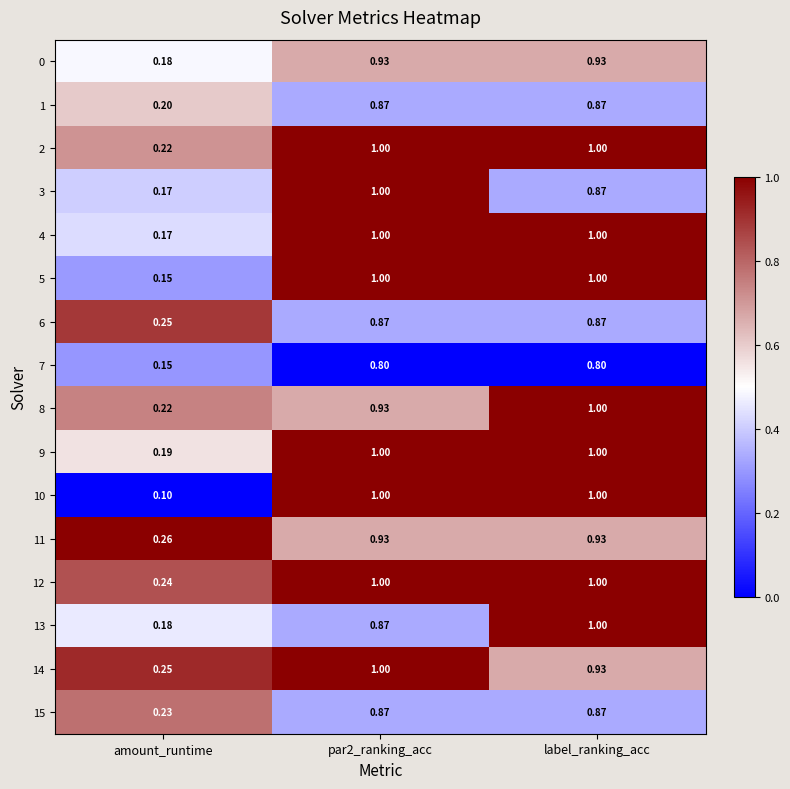

At which label is 12 closest to 0?

amount_runtime